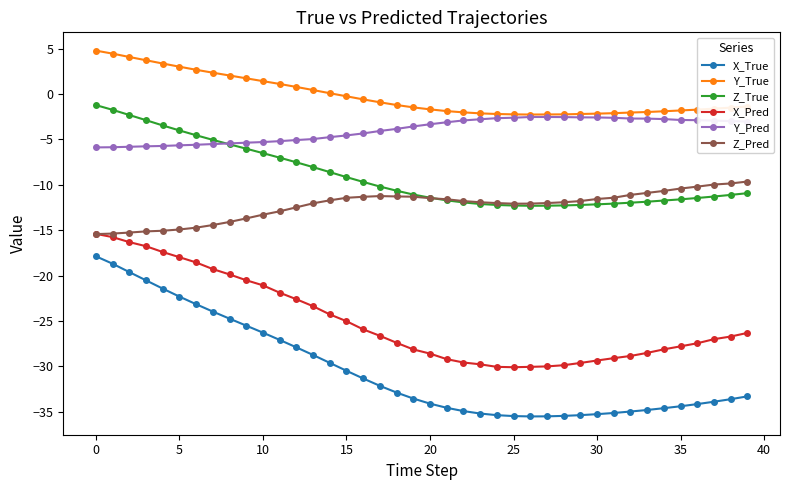

Does the chart display data point markers on the line(s)?

Yes